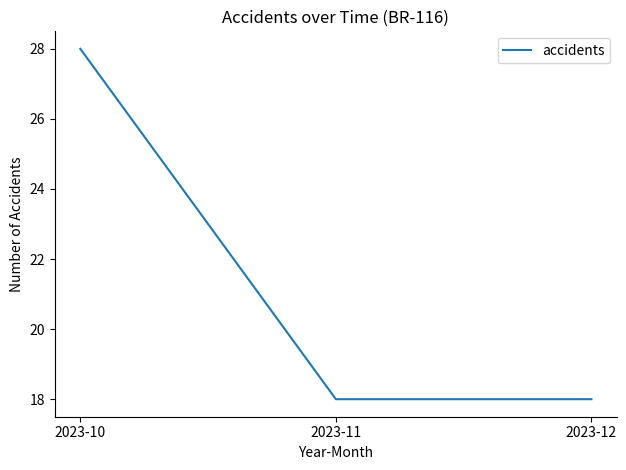

What is the average value?

21